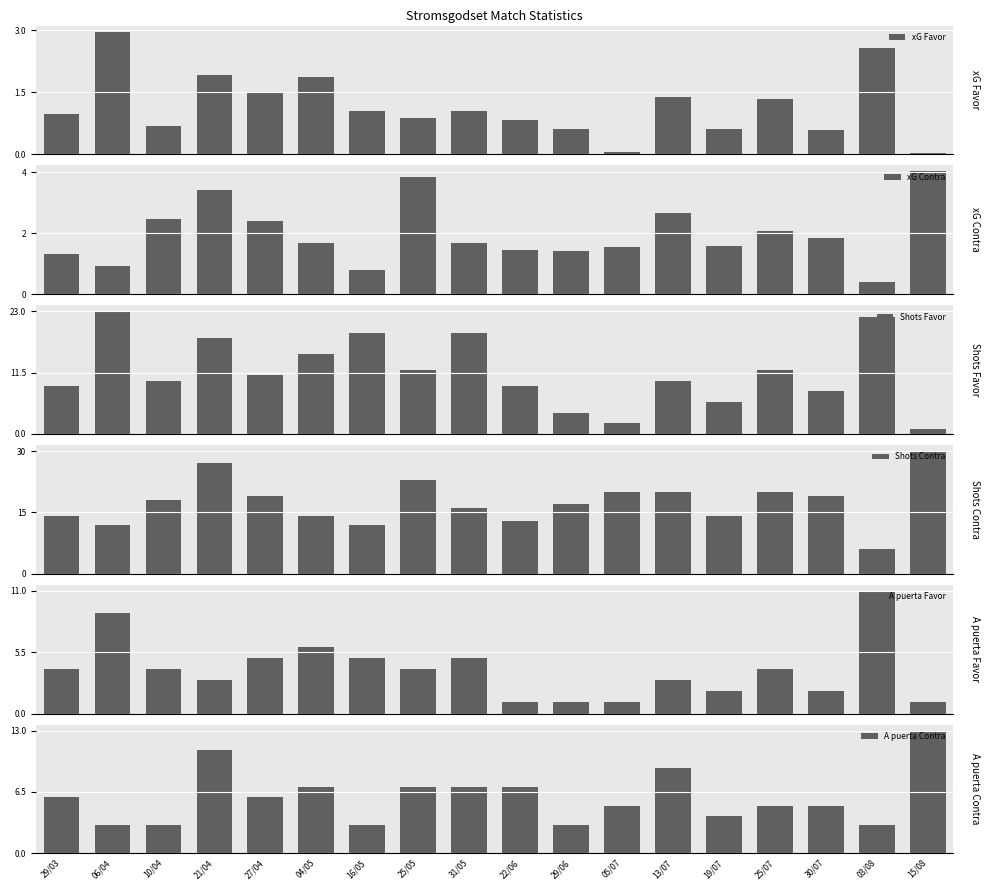

At which category is the sum across all series the highest?

21/04